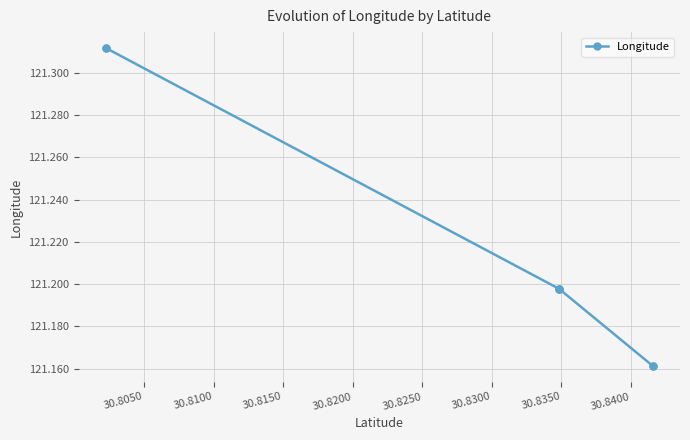

Is it true that the value at 30.8250 is 62.3?

False